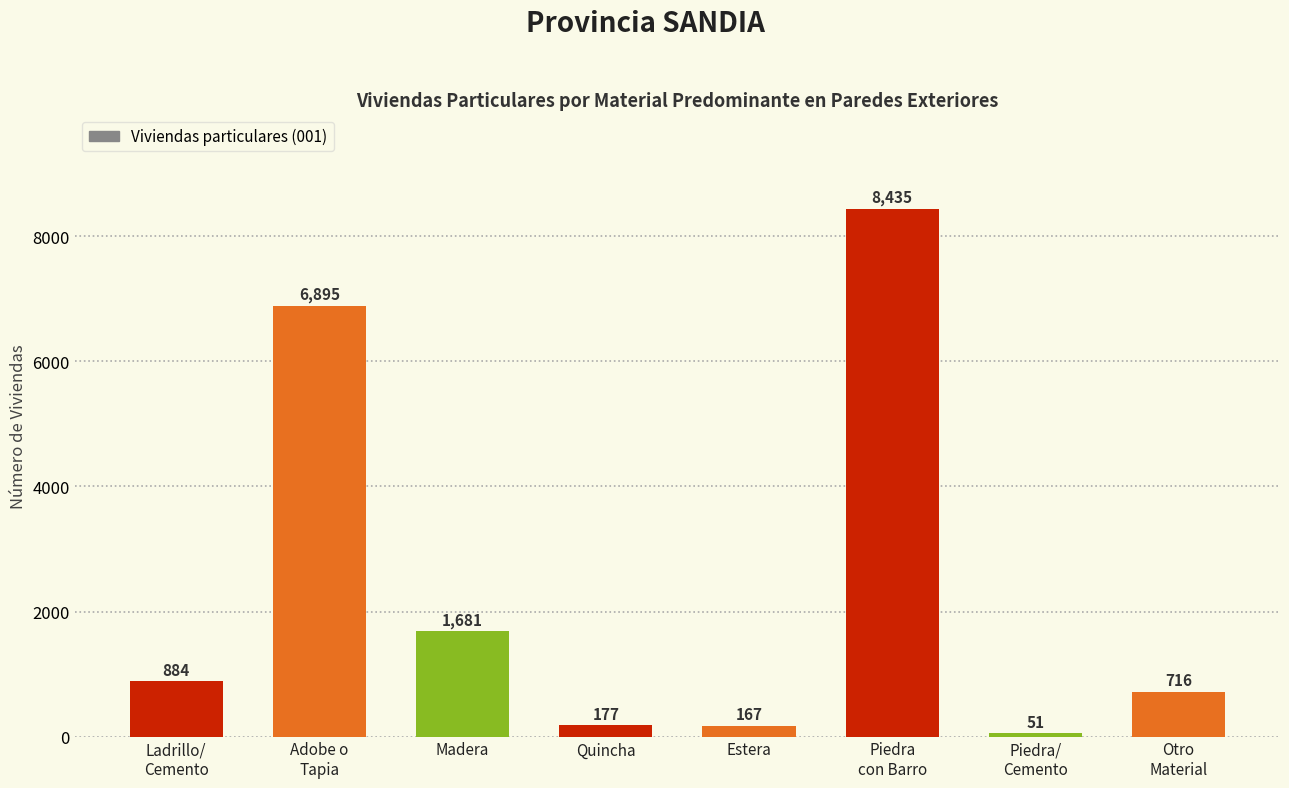

What is the change in value from Estera to Piedra
con Barro?

+8268